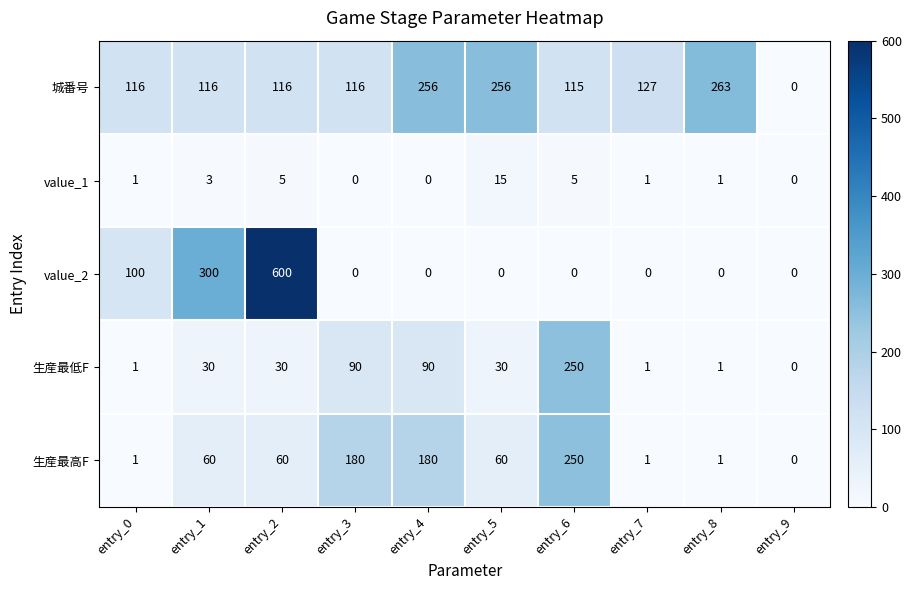

The value of 生産最低F at entry_7 is 1. True or false?

True